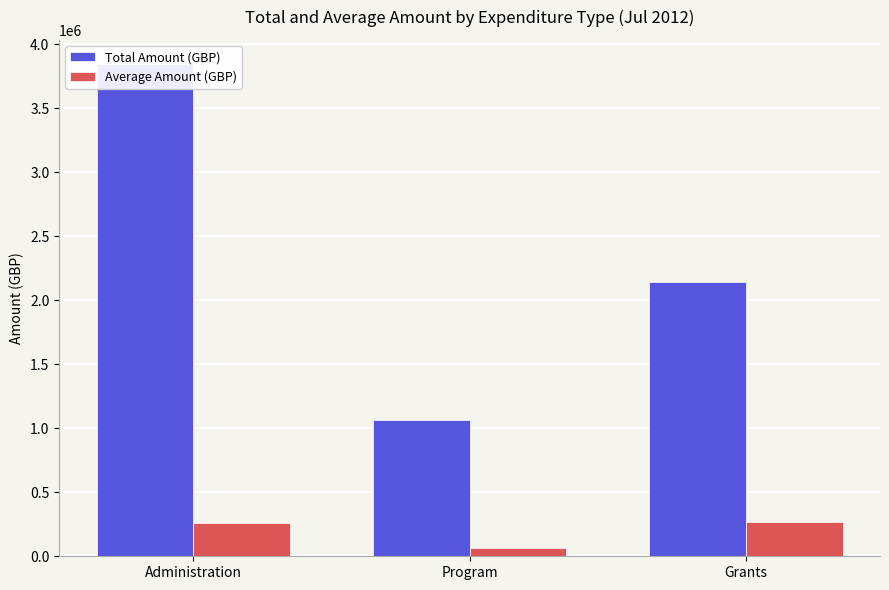

What is the difference between the maximum and second lowest values in the Total Amount (GBP) series?

1700047.8